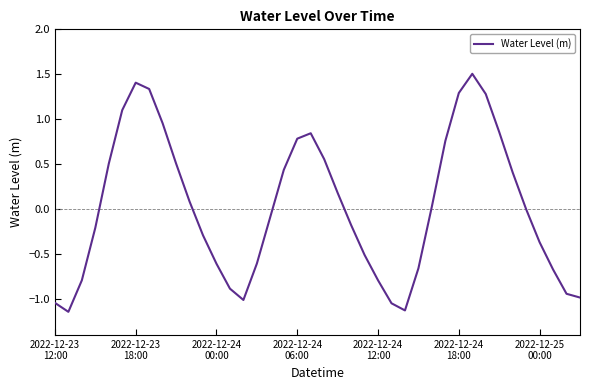

What is the difference between the maximum and minimum values?

2.6